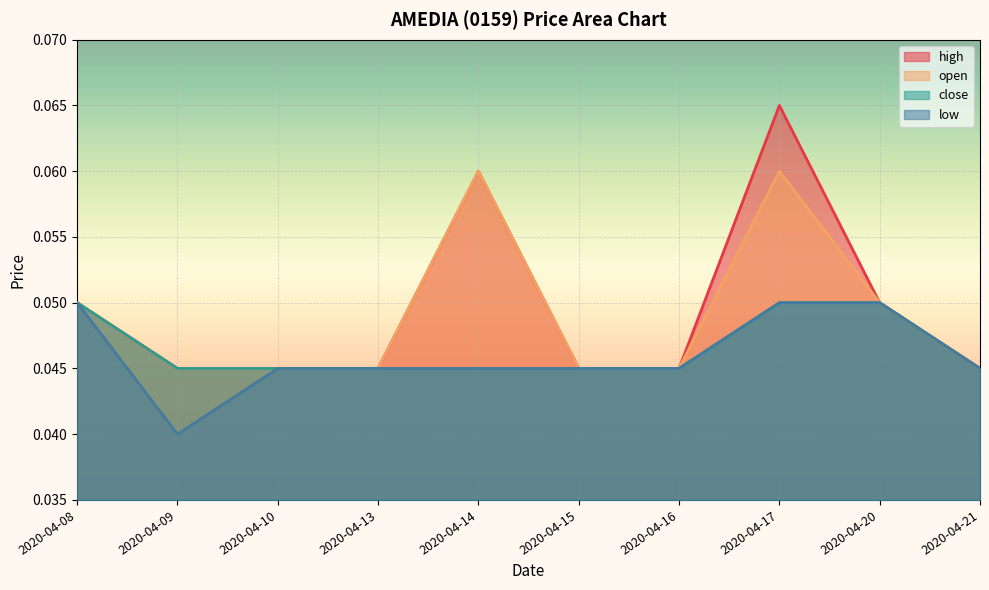

At how many categories does at least one series exceed 0?

10